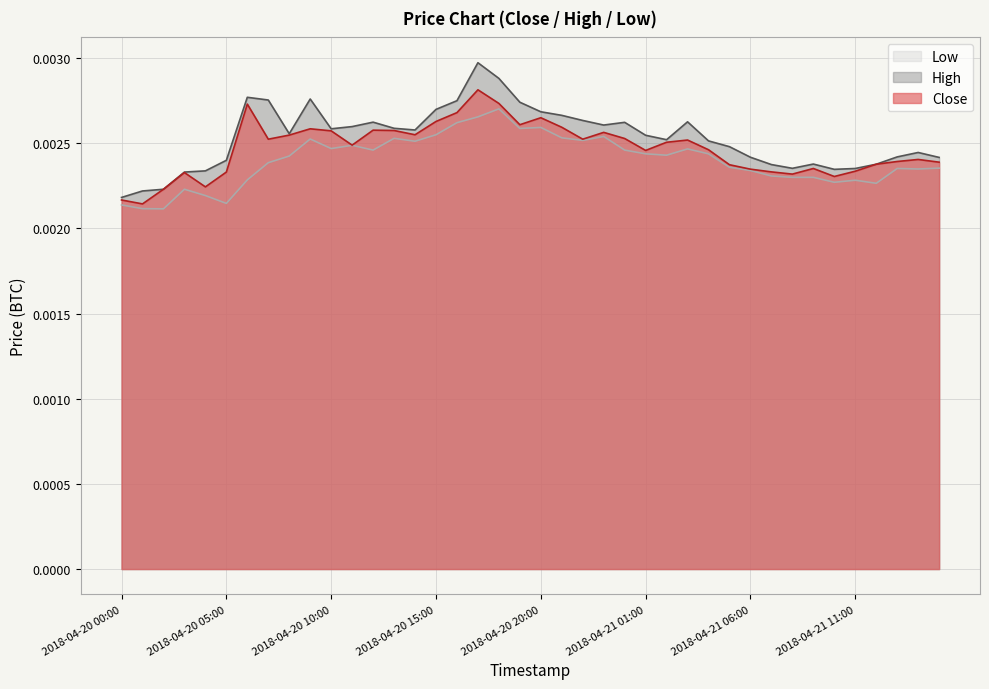

Which series has the largest range (max minus min)?

High